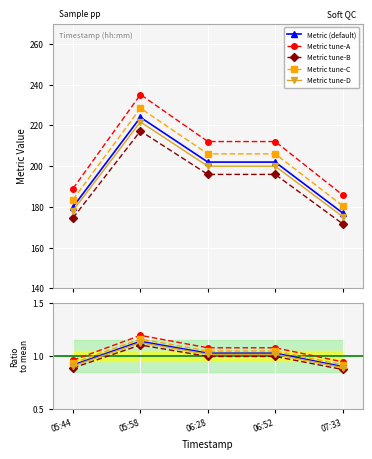

How many values in the Metric tune-C series exceed 206?

3